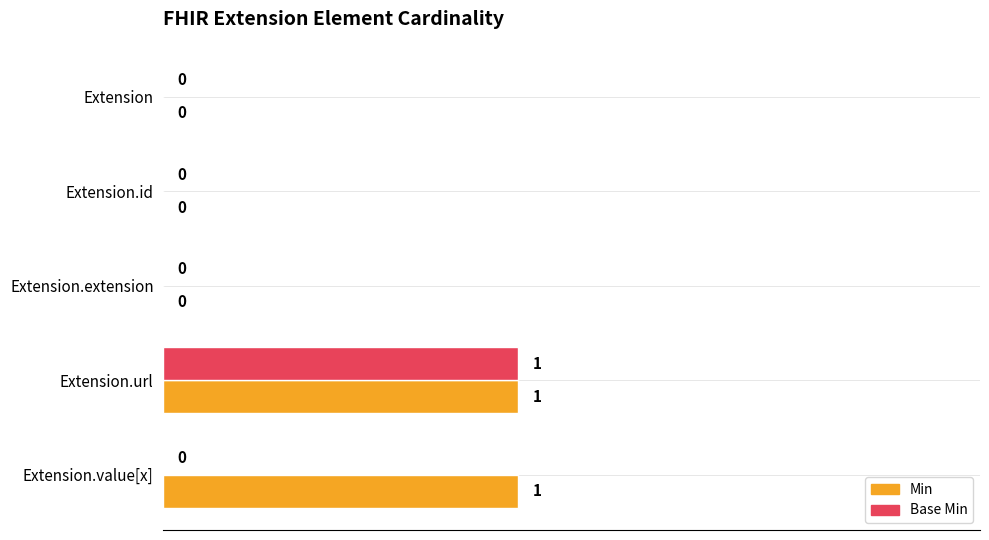

The Base Min series shows 0 at Extension.id. True or false?

True